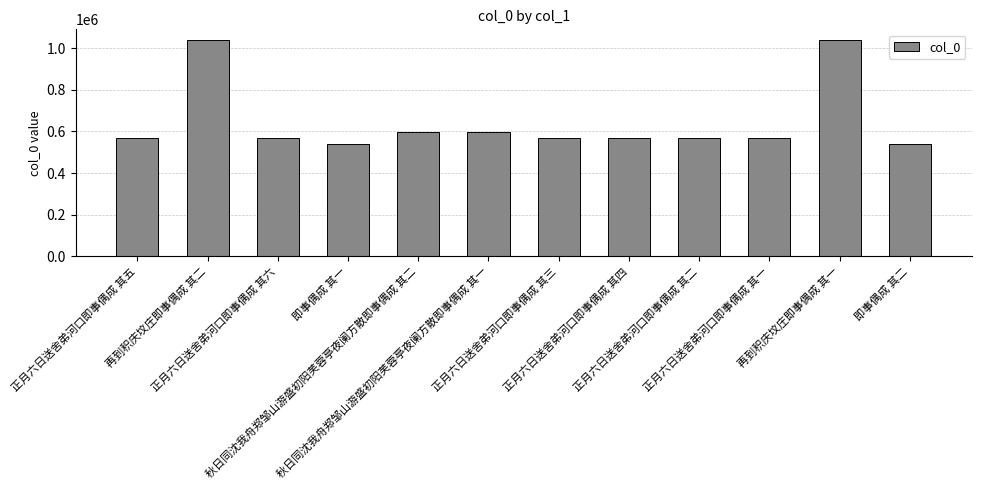

What is the average value?

647474